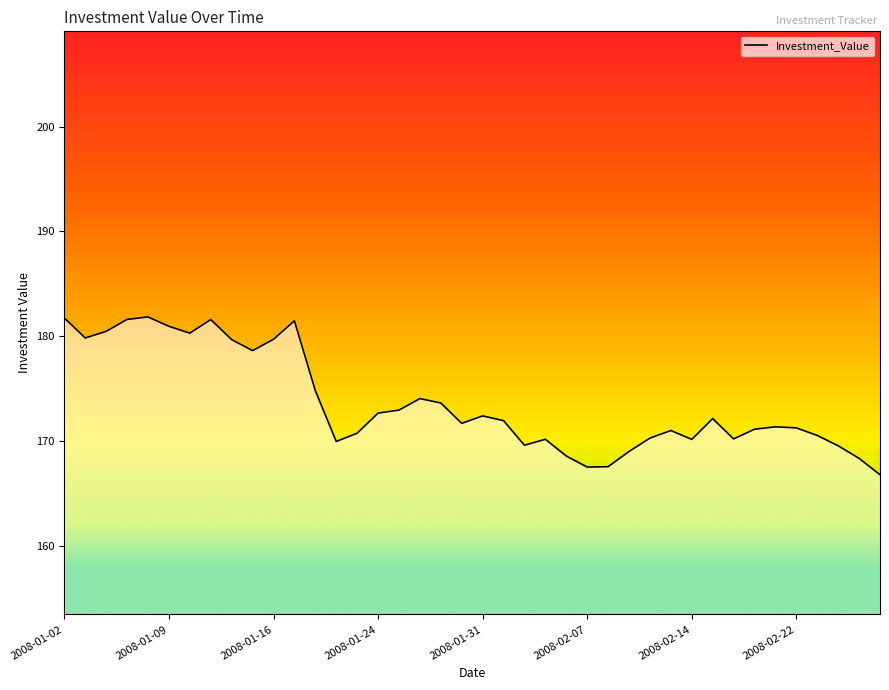

Does the chart have visible grid lines?

No